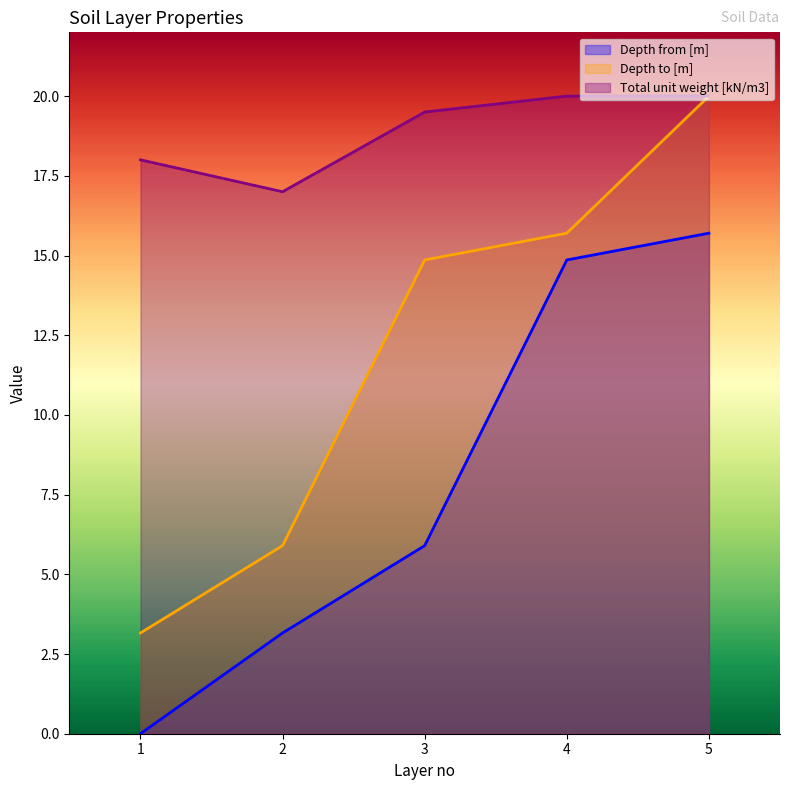

Is it true that Depth to [m] equals 14.9 at 3?

True